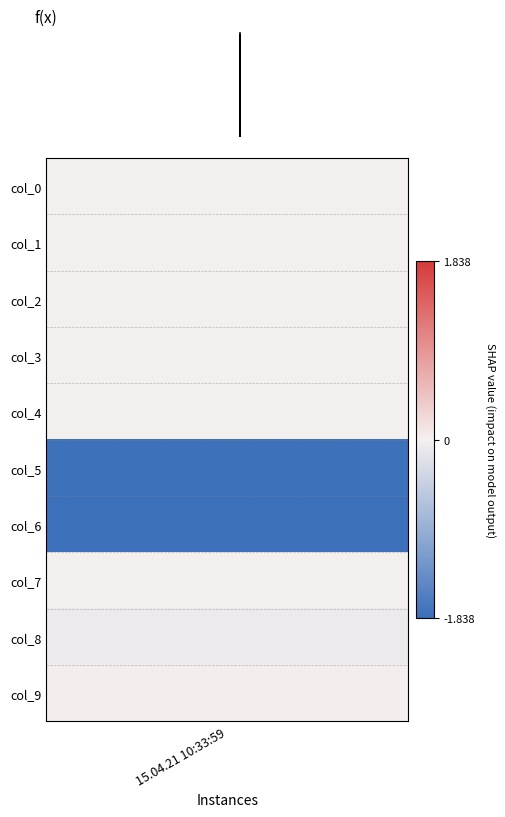

How many values exceed 0?

1